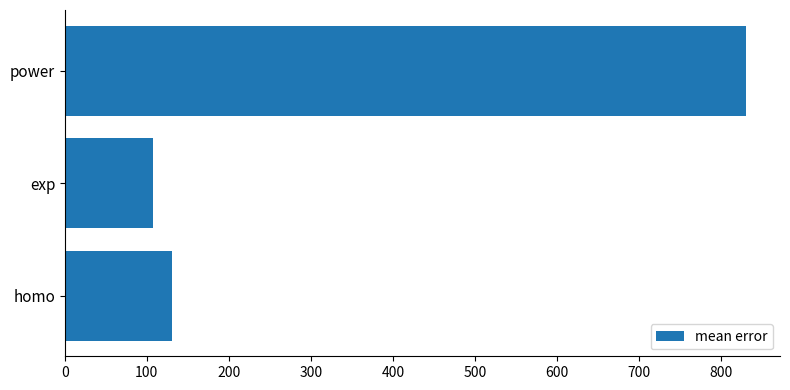

What is the difference between the second highest and minimum values?

22.5